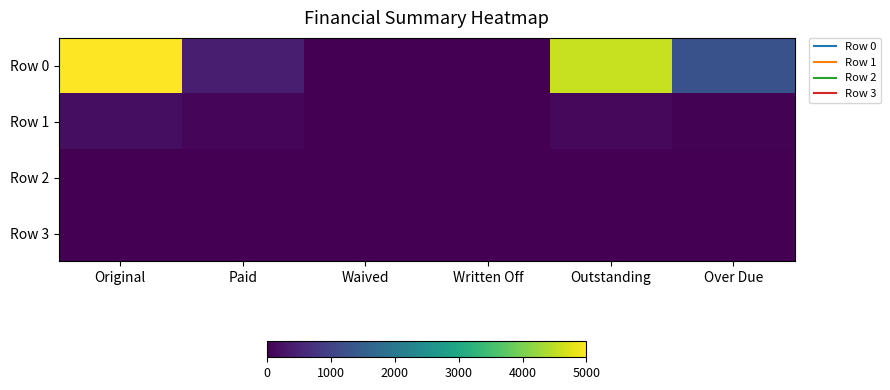

Which has a higher value, Paid or Original?

Original